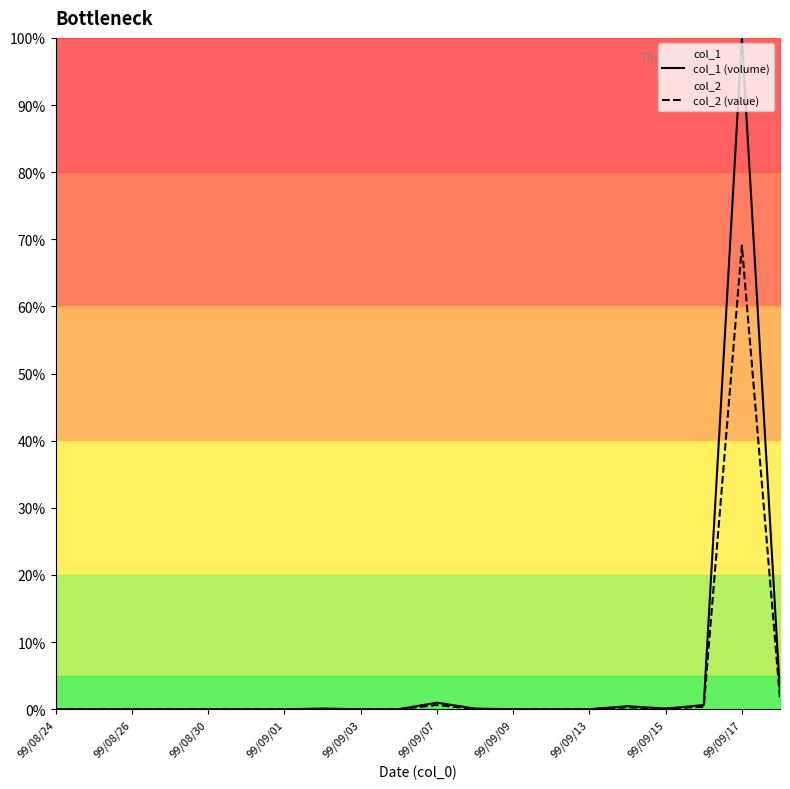

True or false: col_1 (volume) has a value of 0.0 at 99/09/13.

True